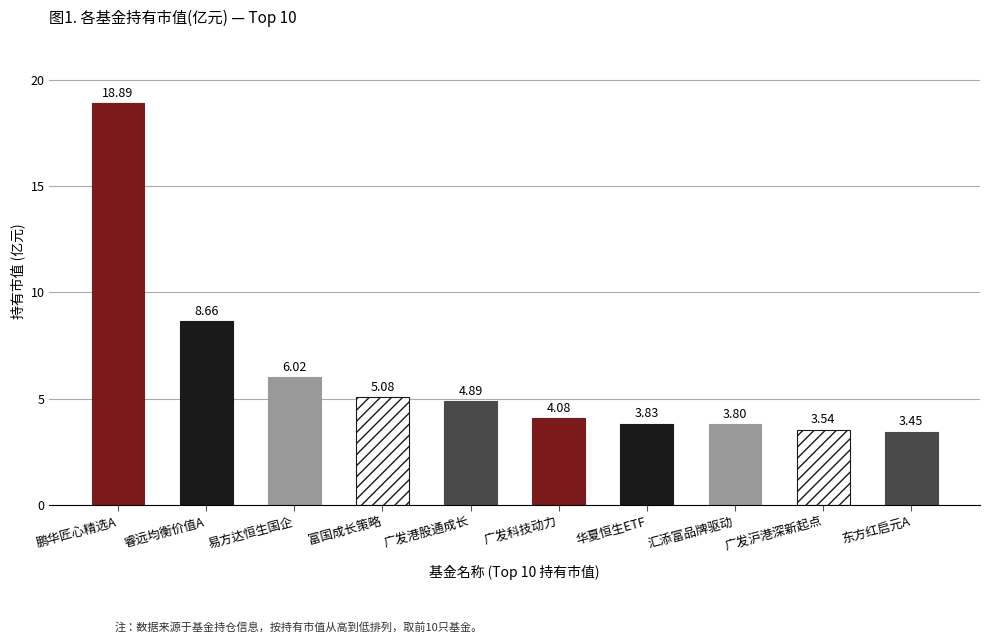

How many values are below 4?

4